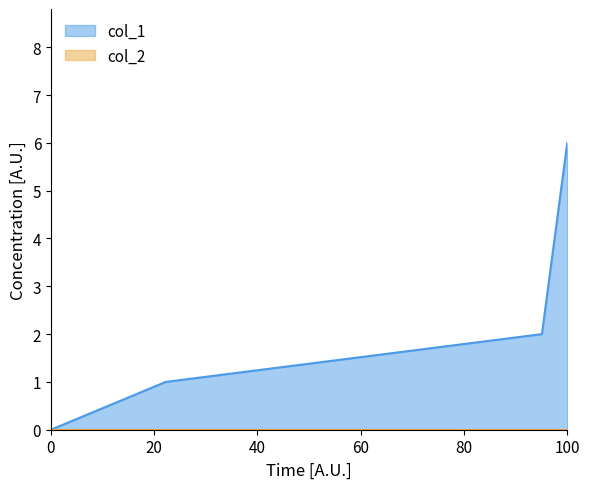

What is the greatest value displayed?

6